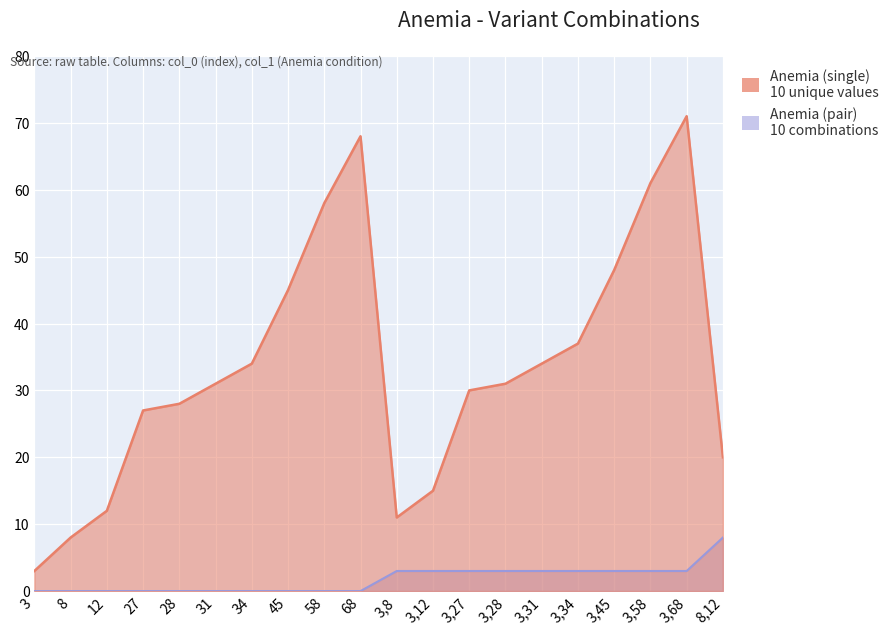

At which category is the sum across all series the highest?

3,68